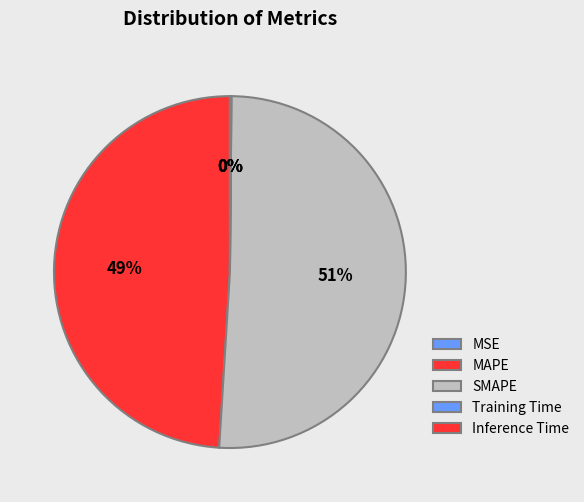

Do Training Time and Inference Time together represent more than half of the pie?

No